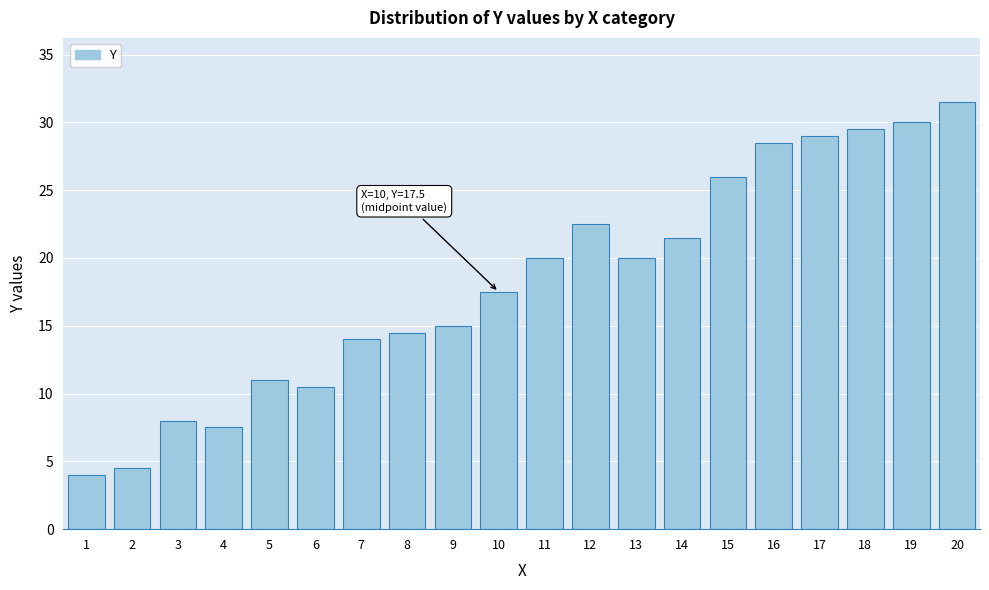

Reading left to right, list all the values displayed in this chart.

1=4.0	2=4.5	3=8.0	4=7.5	5=11.0	6=10.5	7=14.0	8=14.5	9=15.0	10=17.5	11=20.0	12=22.5	13=20.0	14=21.5	15=26.0	16=28.5	17=29.0	18=29.5	19=30.0	20=31.5